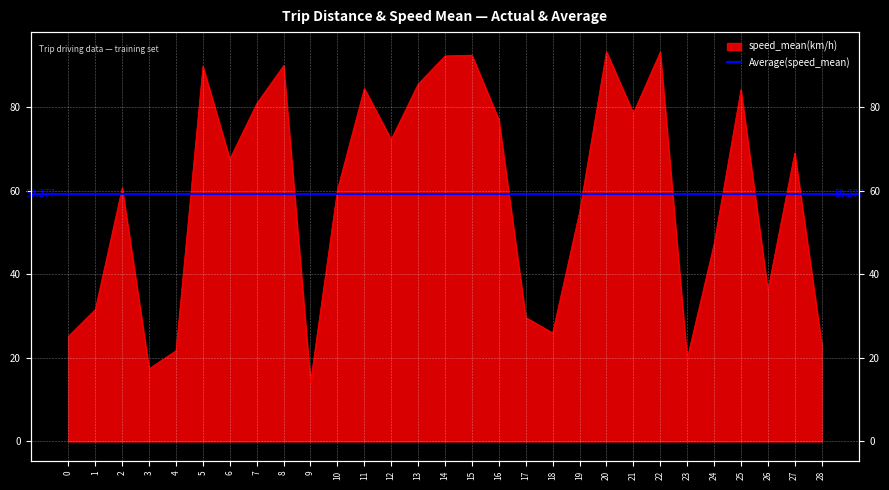

How many values are below 67?

14